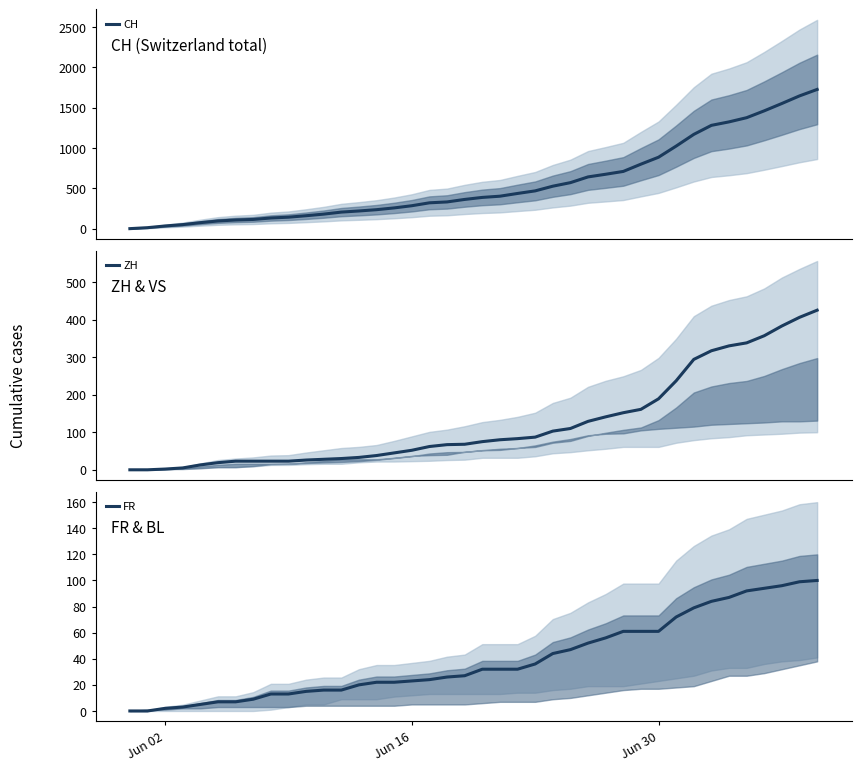

What is the maximum value for ZH?

425